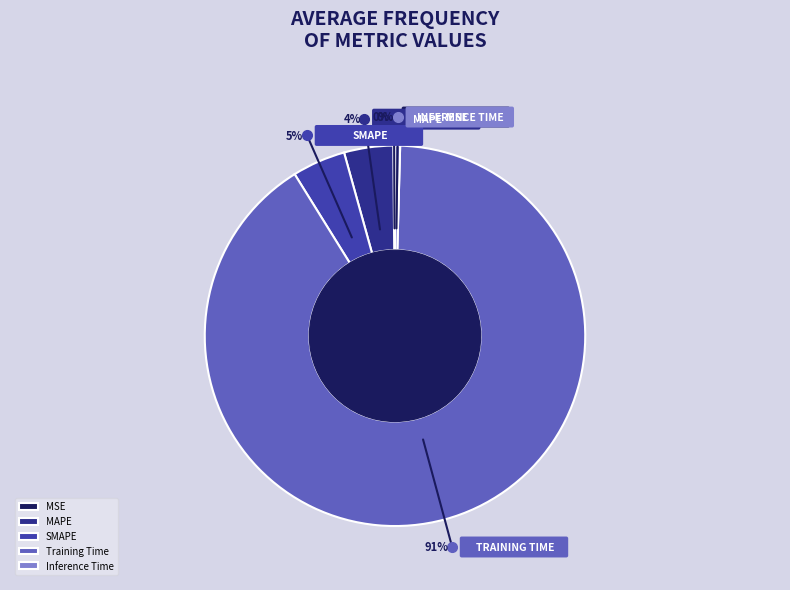

Do Inference Time and MAPE together represent more than half of the pie?

No